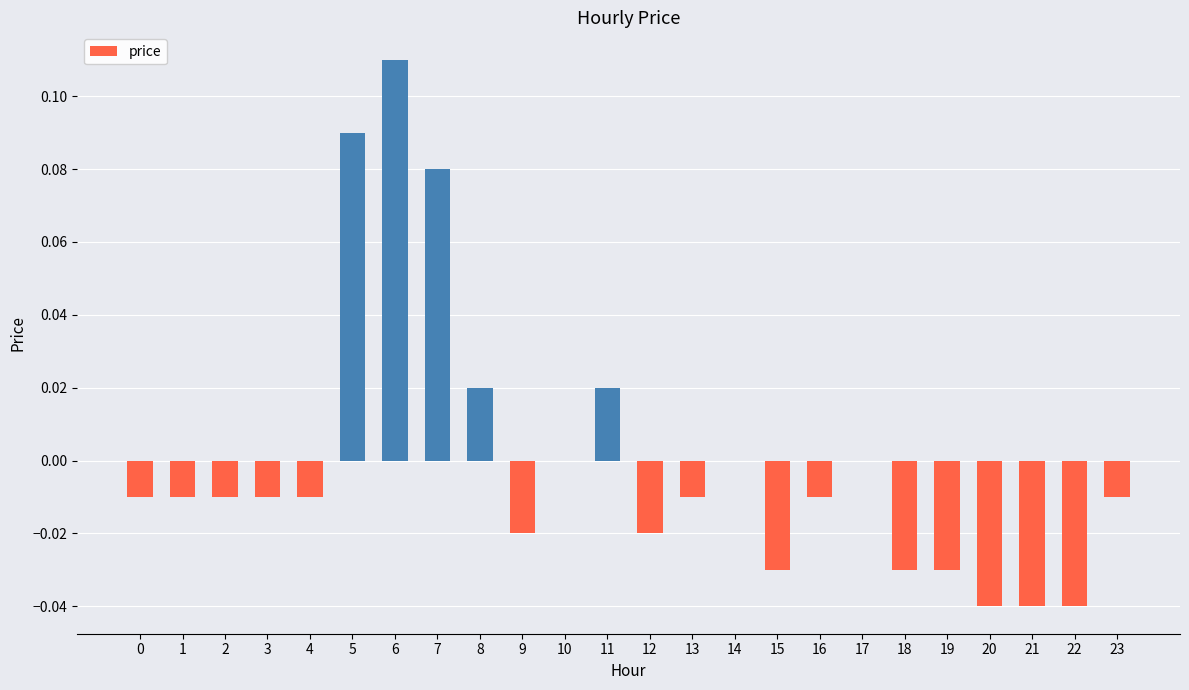

At which category does the chart reach its peak across all series?

6